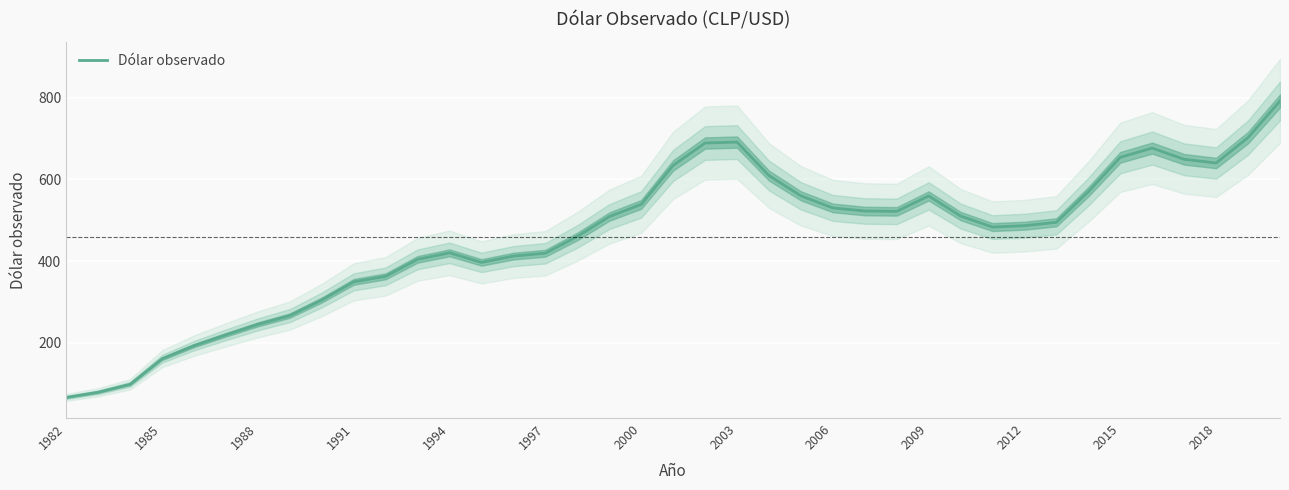

What is the lowest value of the Dólar observado series?

66.0